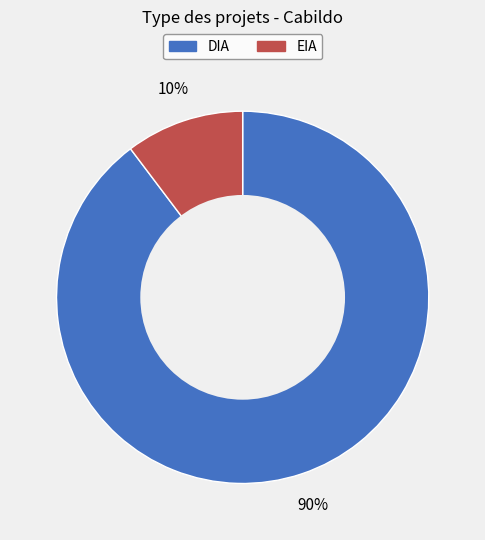

Which category has the biggest portion of the pie?

DIA